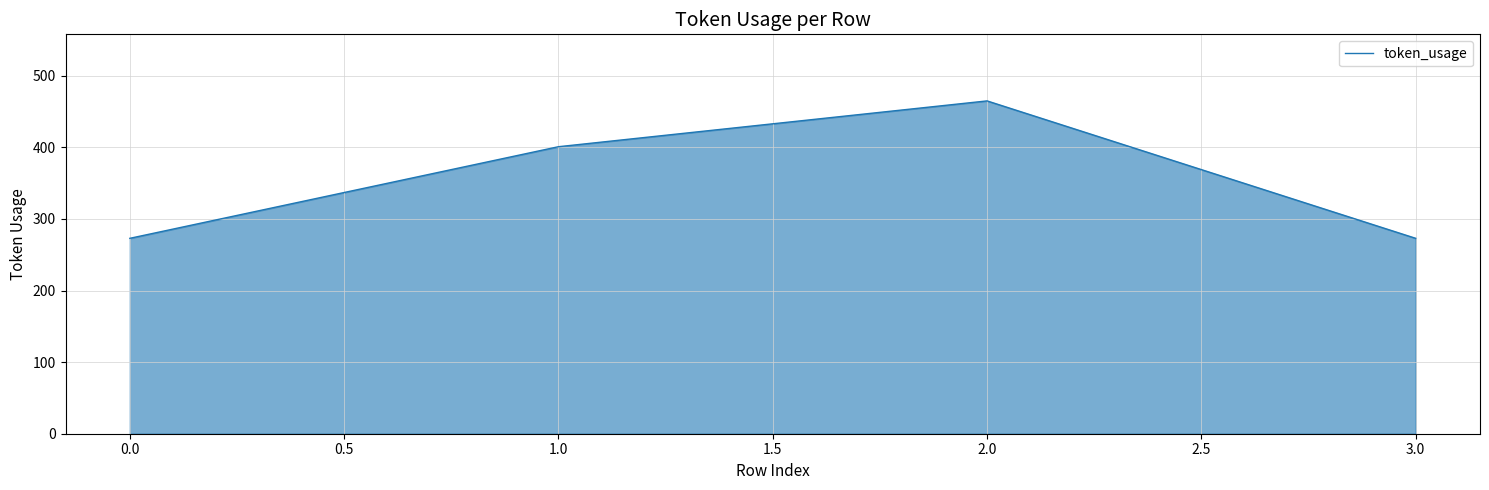

Reading right to left, what are all the values shown in this chart?

3.0=273	2.0=465	1.0=401	0.0=273